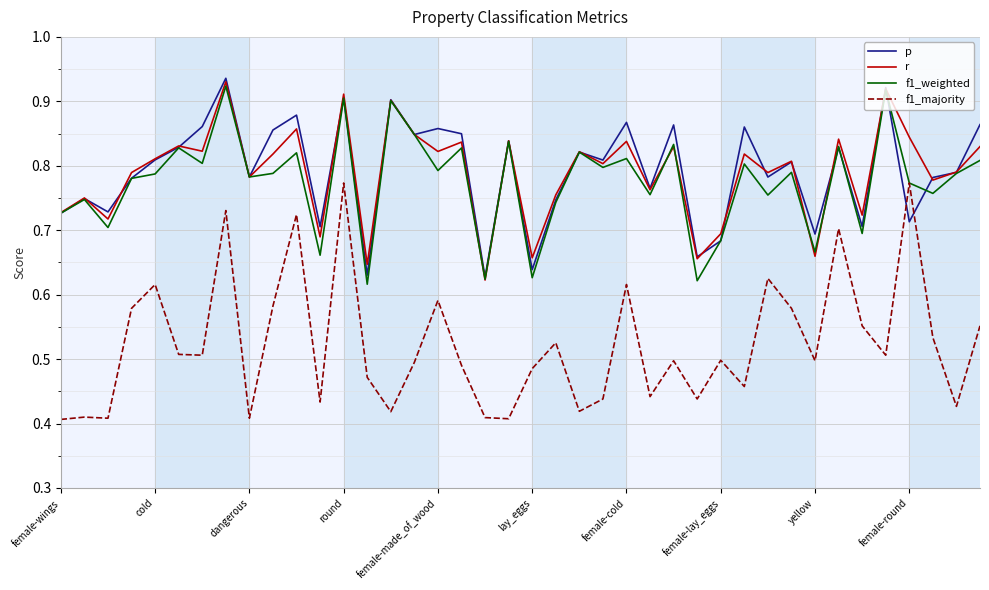

True or false: r and f1_majority intersect in this chart.

False